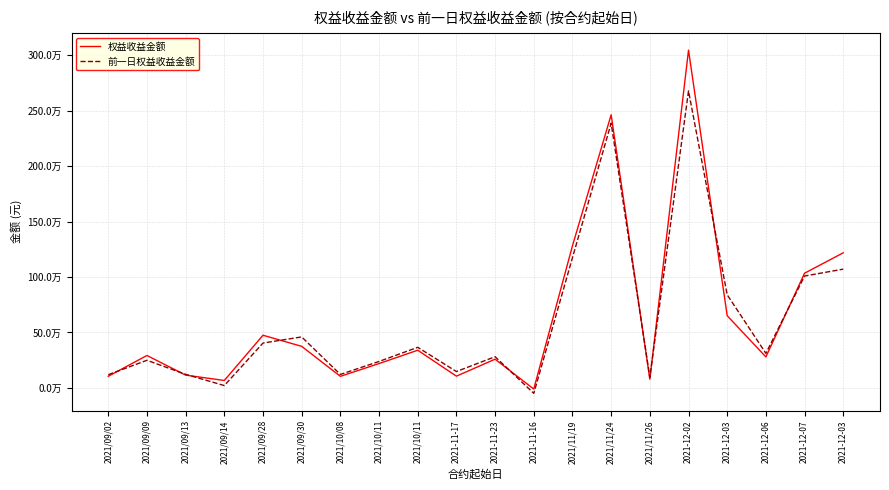

What are all the series names shown in the legend?

权益收益金额, 前一日权益收益金额